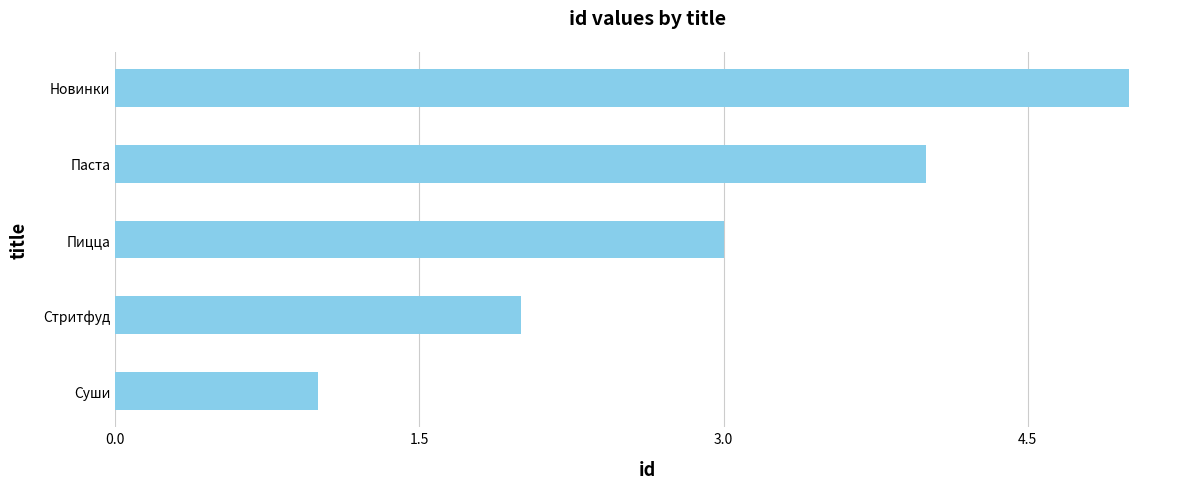

How many data points are less than 3?

2